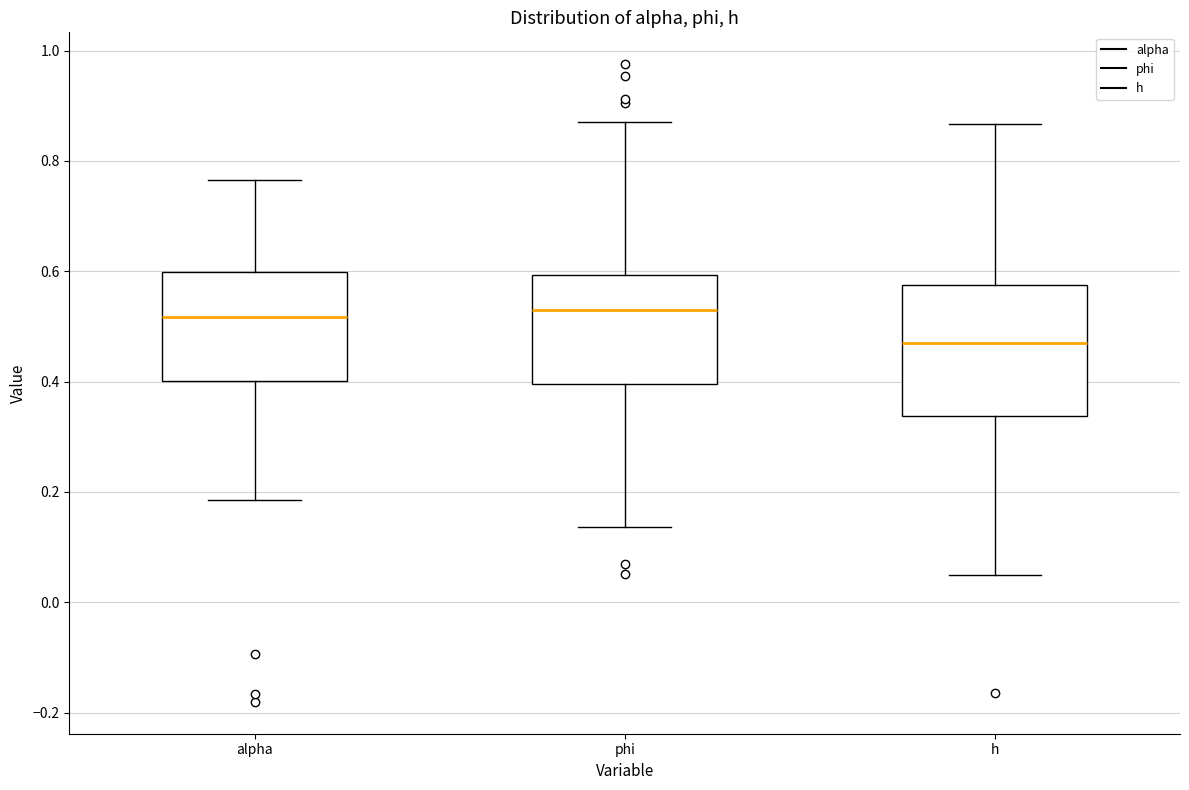

Where does the upper whisker of the box for phi end on the y-axis? The values are not printed on the chart, so give them approximately, as read against the axis.

0.88